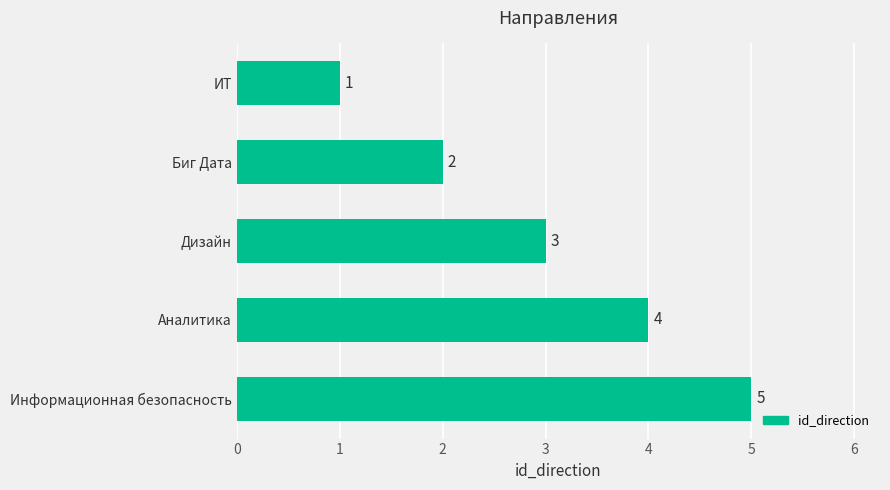

Between ИТ and Аналитика, which is larger?

Аналитика